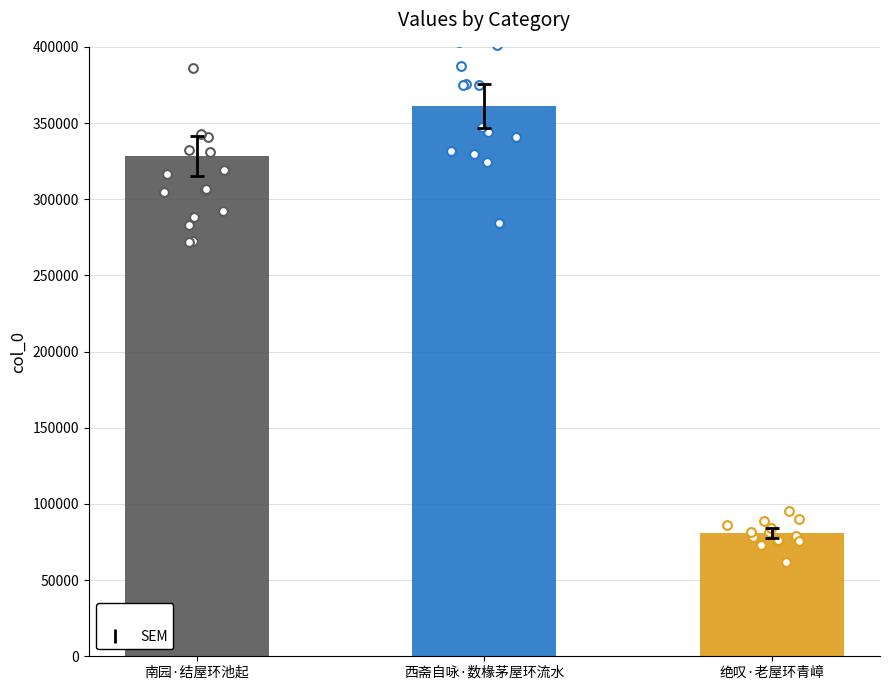

Between 西斋自咏·数椽茅屋环流水 and 绝叹·老屋环青嶂, which is larger?

西斋自咏·数椽茅屋环流水